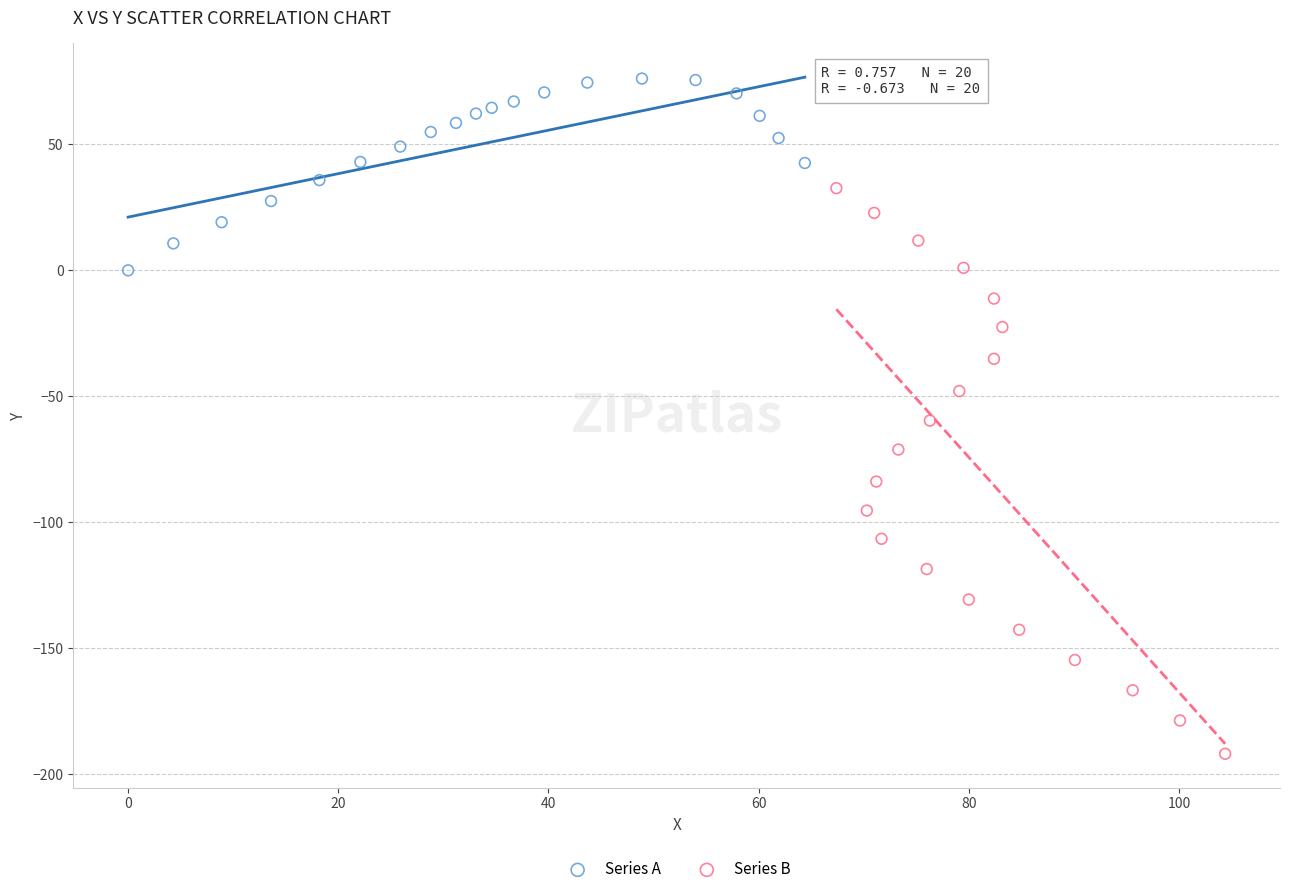

Which series has the largest Y range (max minus min)?

Series B